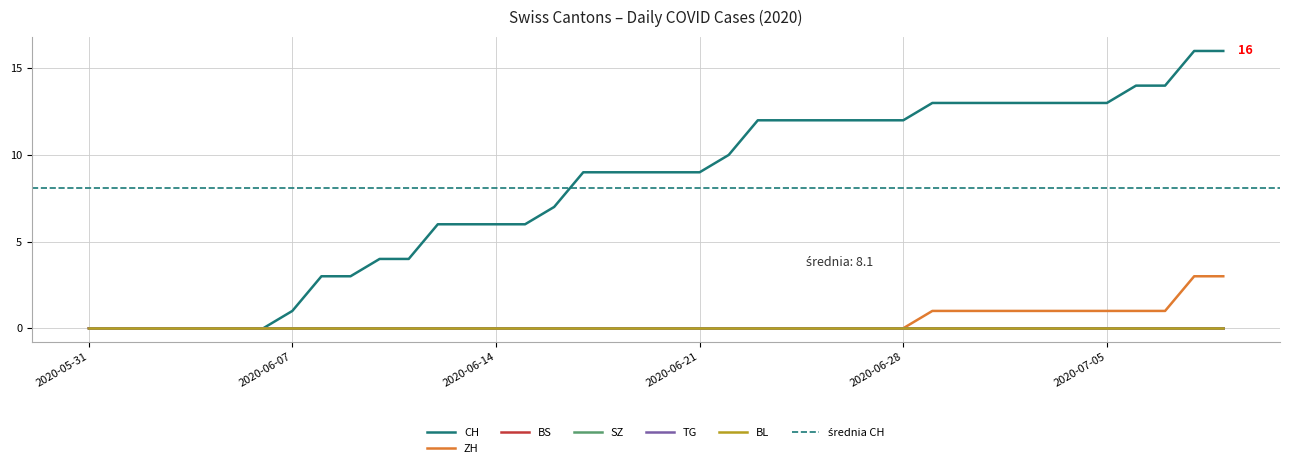

Rank the categories by BS value from highest to lowest.

2020-05-31, 2020-06-01, 2020-06-02, 2020-06-03, 2020-06-04, 2020-06-05, 2020-06-06, 2020-06-07, 2020-06-08, 2020-06-09, 2020-06-10, 2020-06-11, 2020-06-12, 2020-06-13, 2020-06-14, 2020-06-15, 2020-06-16, 2020-06-17, 2020-06-18, 2020-06-19, 2020-06-20, 2020-06-21, 2020-06-22, 2020-06-23, 2020-06-24, 2020-06-25, 2020-06-26, 2020-06-27, 2020-06-28, 2020-06-29, 2020-06-30, 2020-07-01, 2020-07-02, 2020-07-03, 2020-07-04, 2020-07-05, 2020-07-06, 2020-07-07, 2020-07-08, 2020-07-09